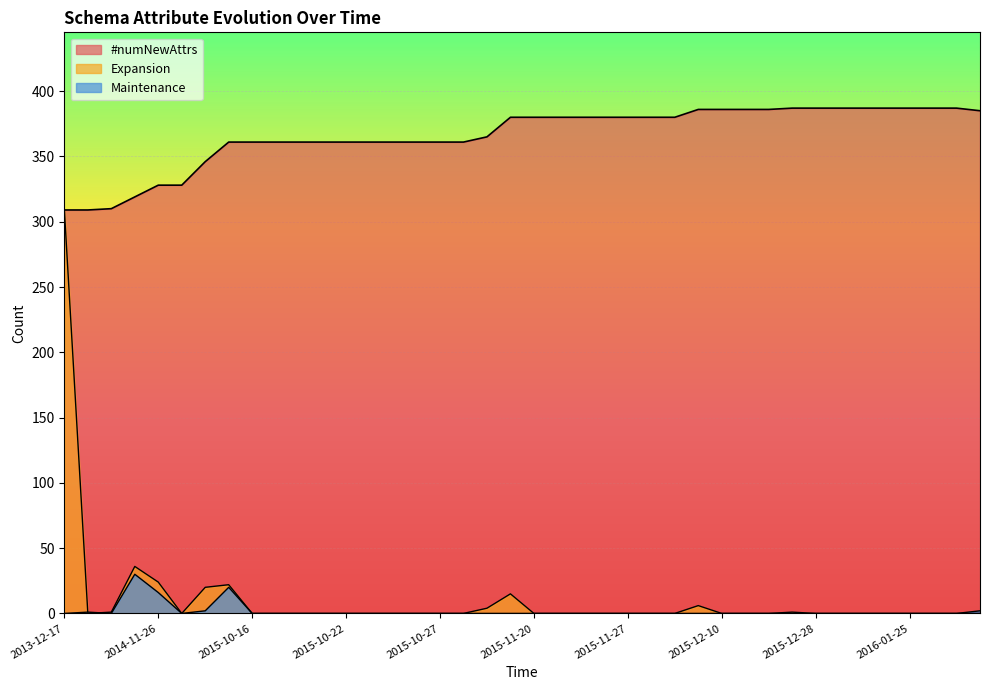

True or false: #numNewAttrs and Maintenance cross at least once.

False